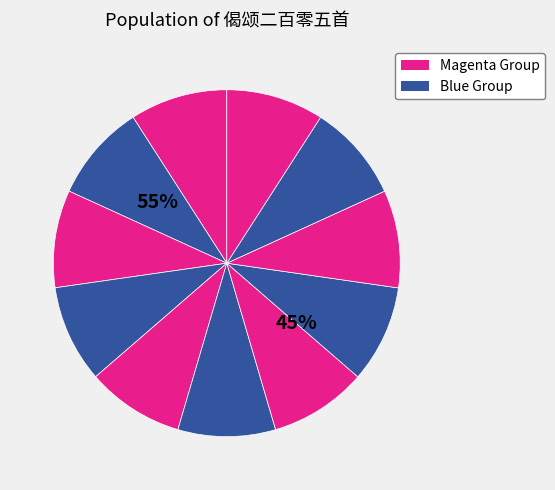

Is there any slice that represents more than half of the pie?

No